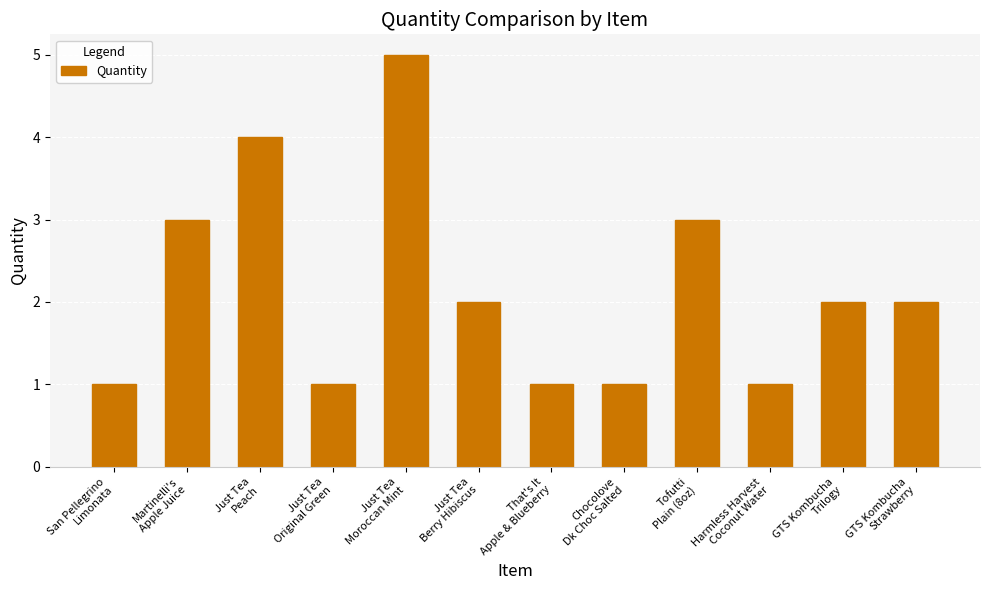

What is the difference between the second highest and second lowest values?

3